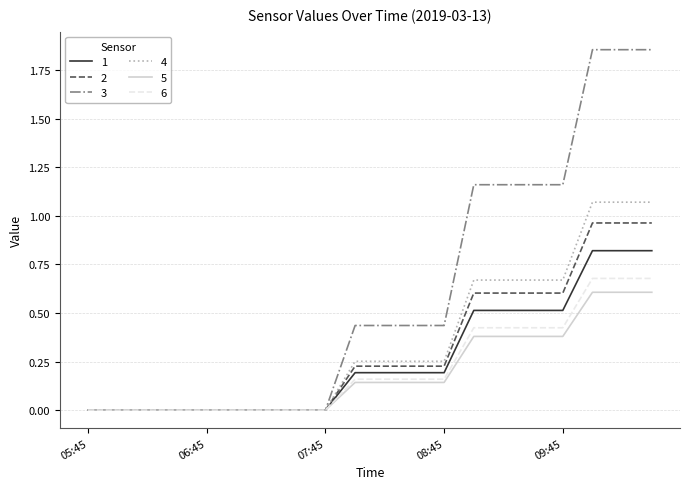

Does the chart have visible grid lines?

Yes